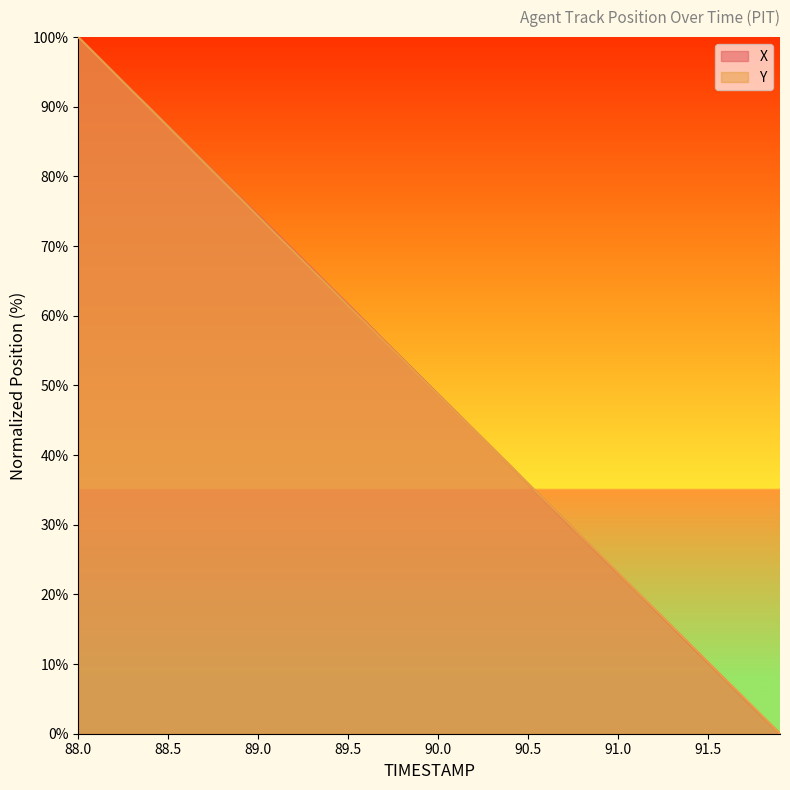

Reading right to left, extract all data points from this chart.

X: 91.9=0.0	91.8=2.5	91.7=5.1	91.6=7.7	91.5=10.2	91.4=12.8	91.3=15.4	91.2=17.9	91.1=20.5	91.0=23.0	90.9=25.6	90.8=28.2	90.7=30.7	90.6=33.3	90.5=35.9	90.4=38.5	90.3=41.0	90.2=43.6	90.1=46.2	90.0=48.7	89.9=51.3	89.8=53.9	89.7=56.4	89.6=59.0	89.5=61.6	89.4=64.2	89.3=66.7	89.2=69.3	89.1=71.9	89.0=74.4	88.9=77.0	88.8=79.5	88.7=82.1	88.6=84.6	88.5=87.2	88.4=89.8	88.3=92.3	88.2=94.9	88.1=97.4	88.0=100.0
Y: 91.9=0.0	91.8=2.6	91.7=5.2	91.6=7.7	91.5=10.3	91.4=12.9	91.3=15.4	91.2=18.0	91.1=20.5	91.0=23.1	90.9=25.7	90.8=28.2	90.7=30.8	90.6=33.3	90.5=35.9	90.4=38.5	90.3=41.0	90.2=43.6	90.1=46.1	90.0=48.7	89.9=51.2	89.8=53.8	89.7=56.3	89.6=58.9	89.5=61.5	89.4=64.0	89.3=66.6	89.2=69.2	89.1=71.7	89.0=74.3	88.9=76.9	88.8=79.4	88.7=82.0	88.6=84.6	88.5=87.1	88.4=89.7	88.3=92.3	88.2=94.8	88.1=97.4	88.0=100.0